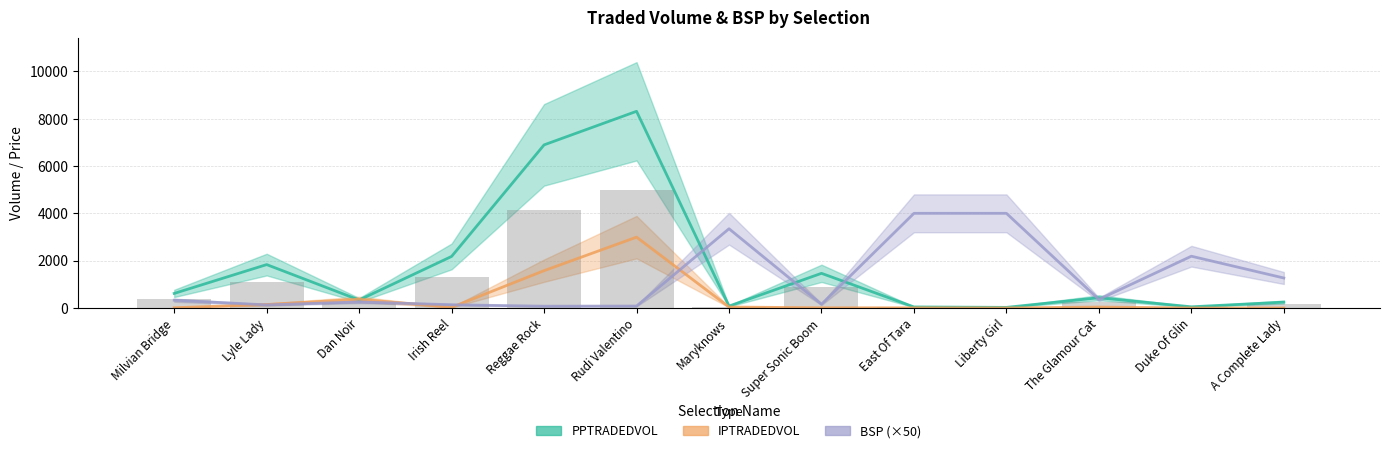

The value of IPTRADEDVOL at Rudi Valentino is 1487.4. True or false?

False